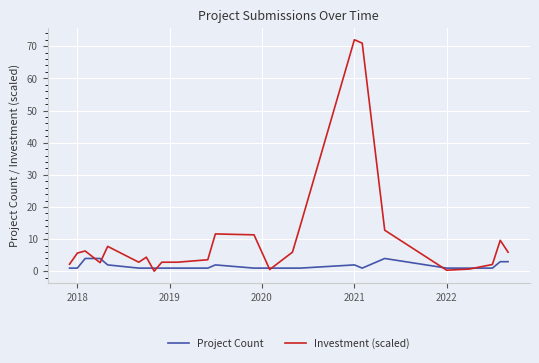

Which series has the widest spread of values?

Investment (scaled)